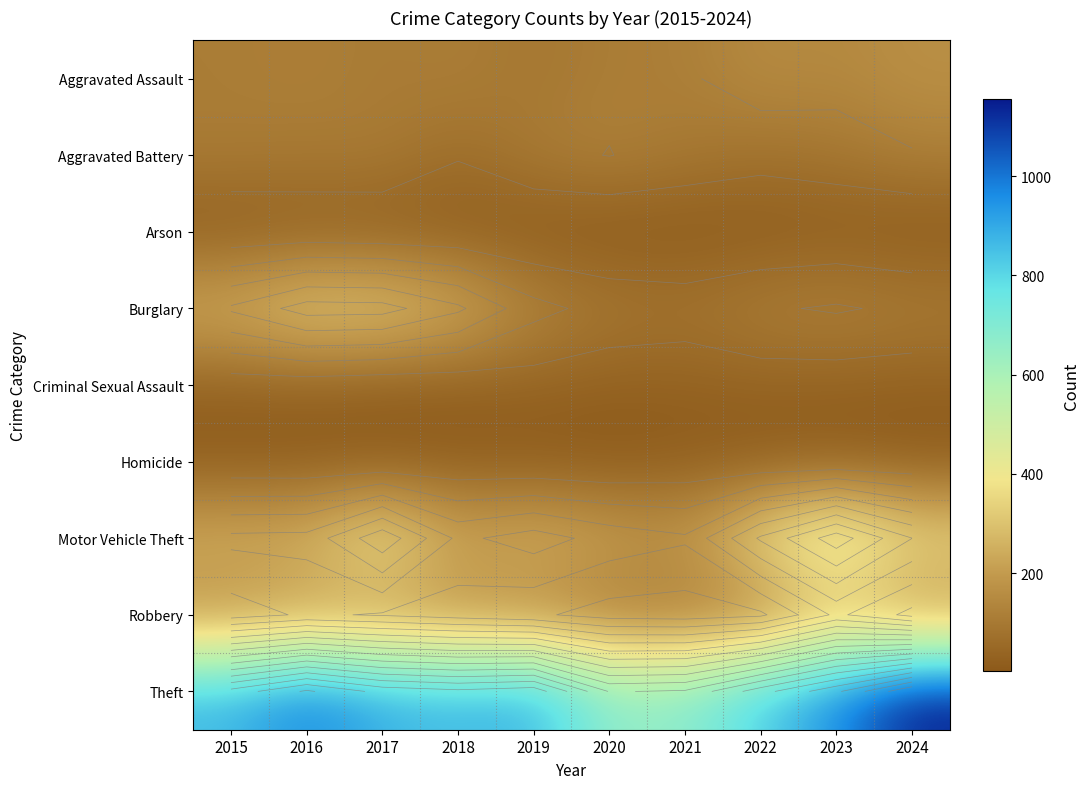

At which label is Aggravated Assault closest to 129?

2016